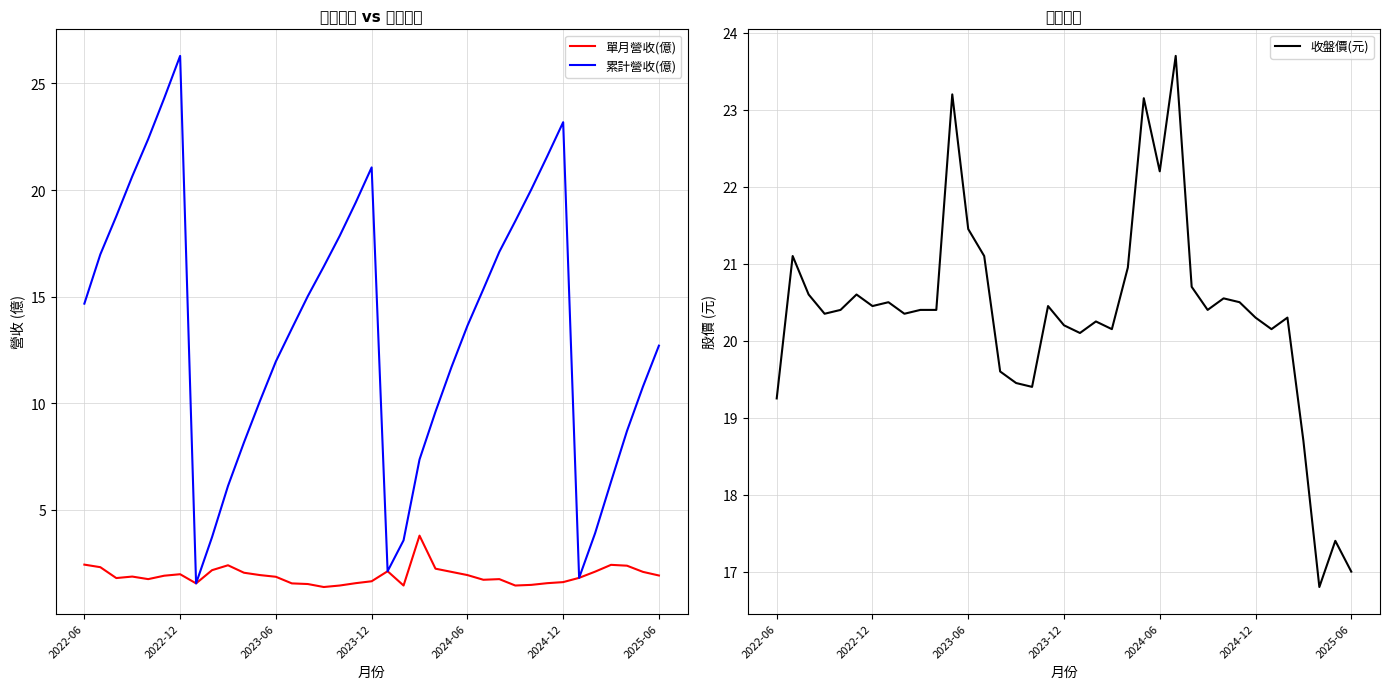

True or false: 累計營收(億) has more than 0 interior local peaks.

True